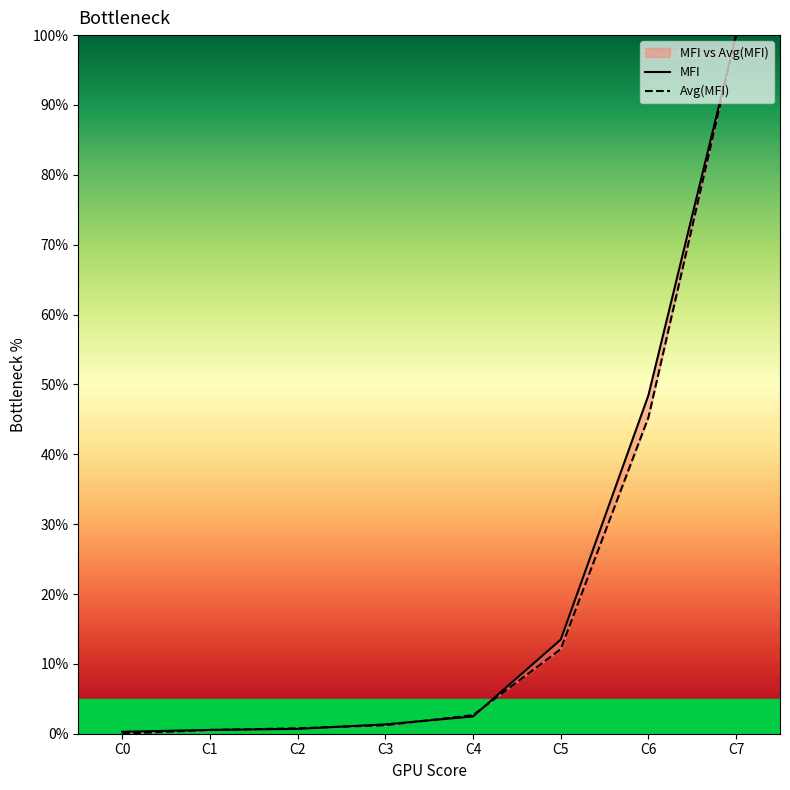

How many values in the Avg(MFI) series exceed 2?

4